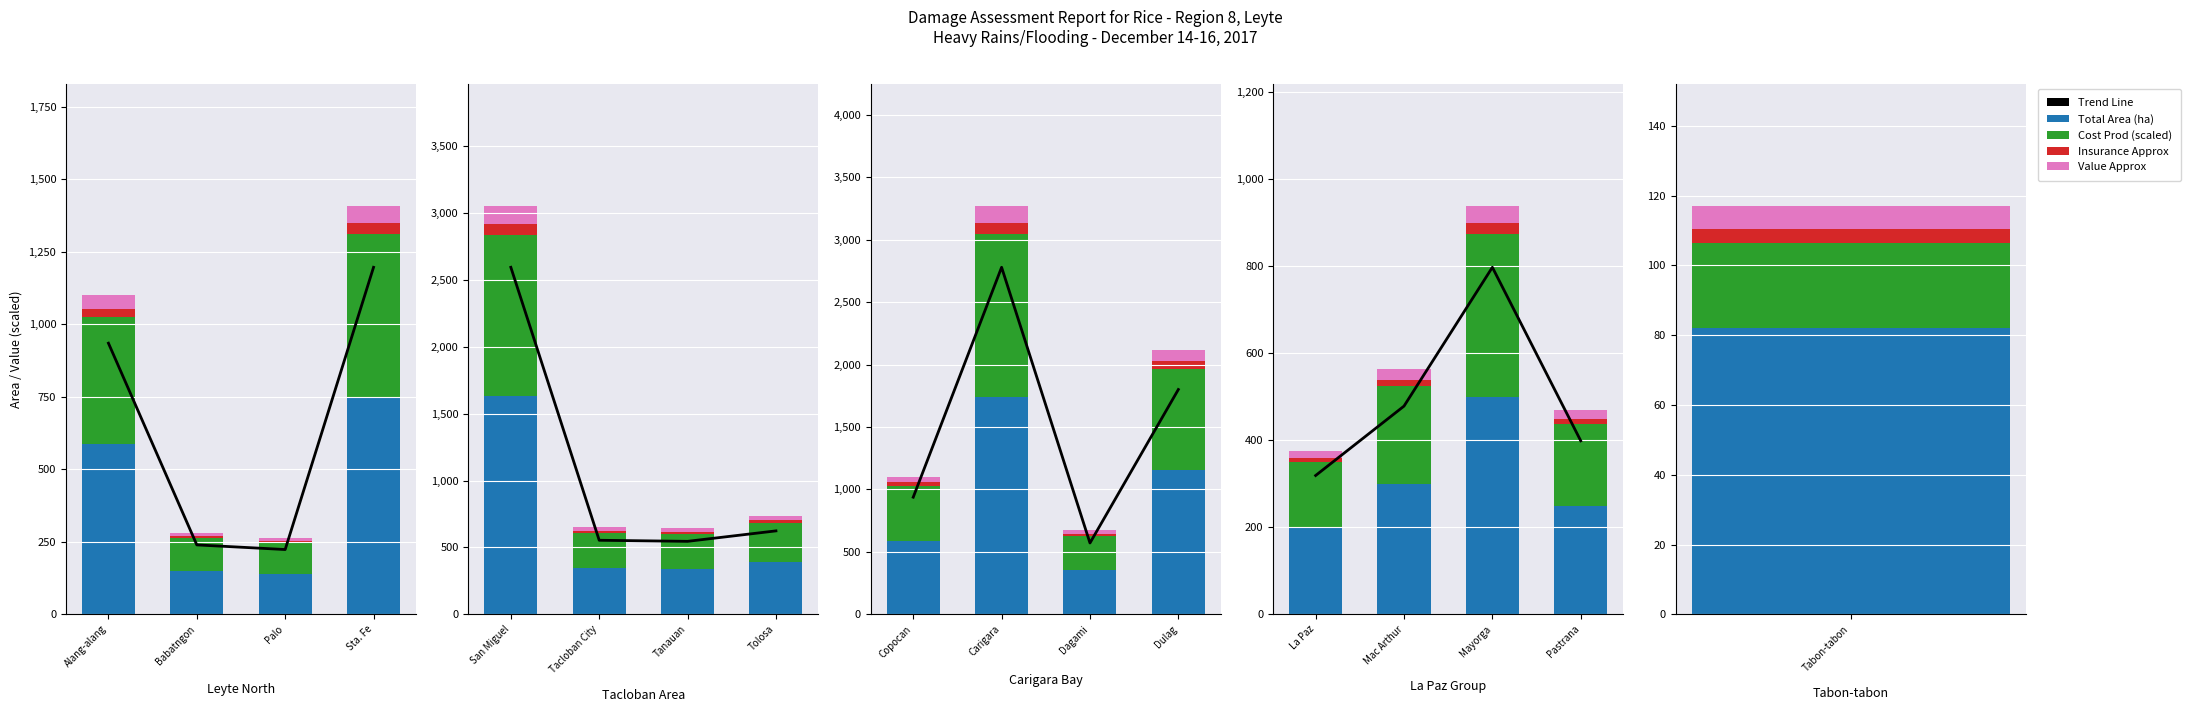

How many groups of bars are there?

4